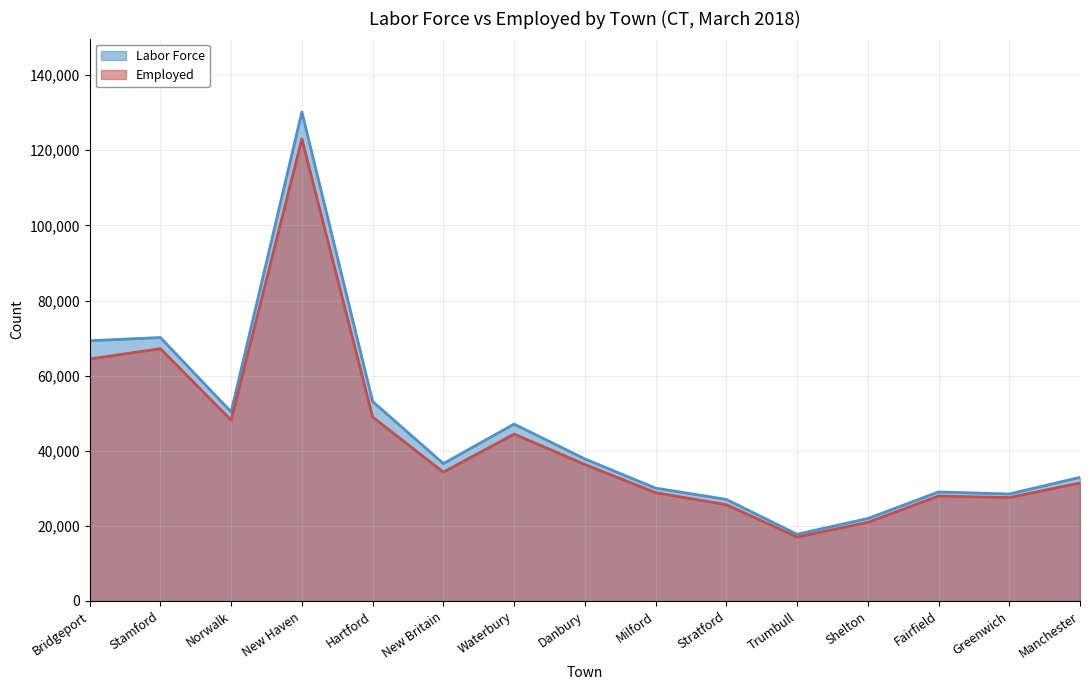

True or false: Labor Force and Employed intersect in this chart.

False